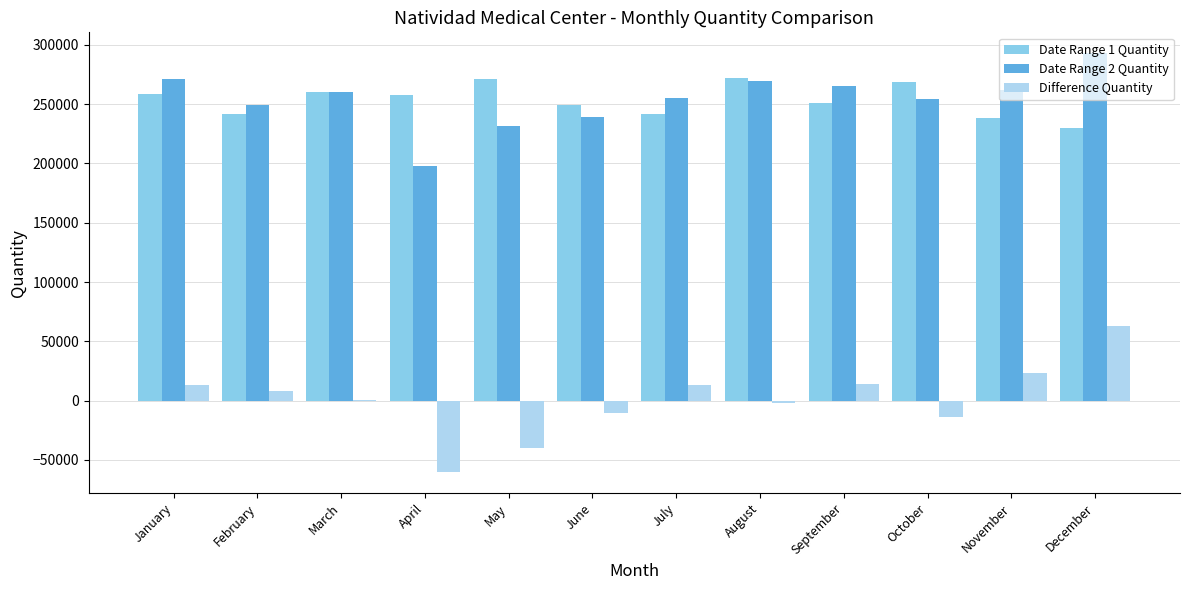

Does the chart contain stacked bars?

No